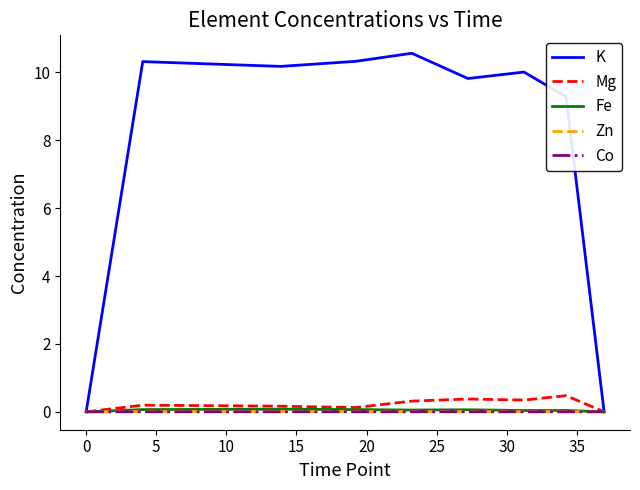

Is this an area chart (filled region under the line)?

No